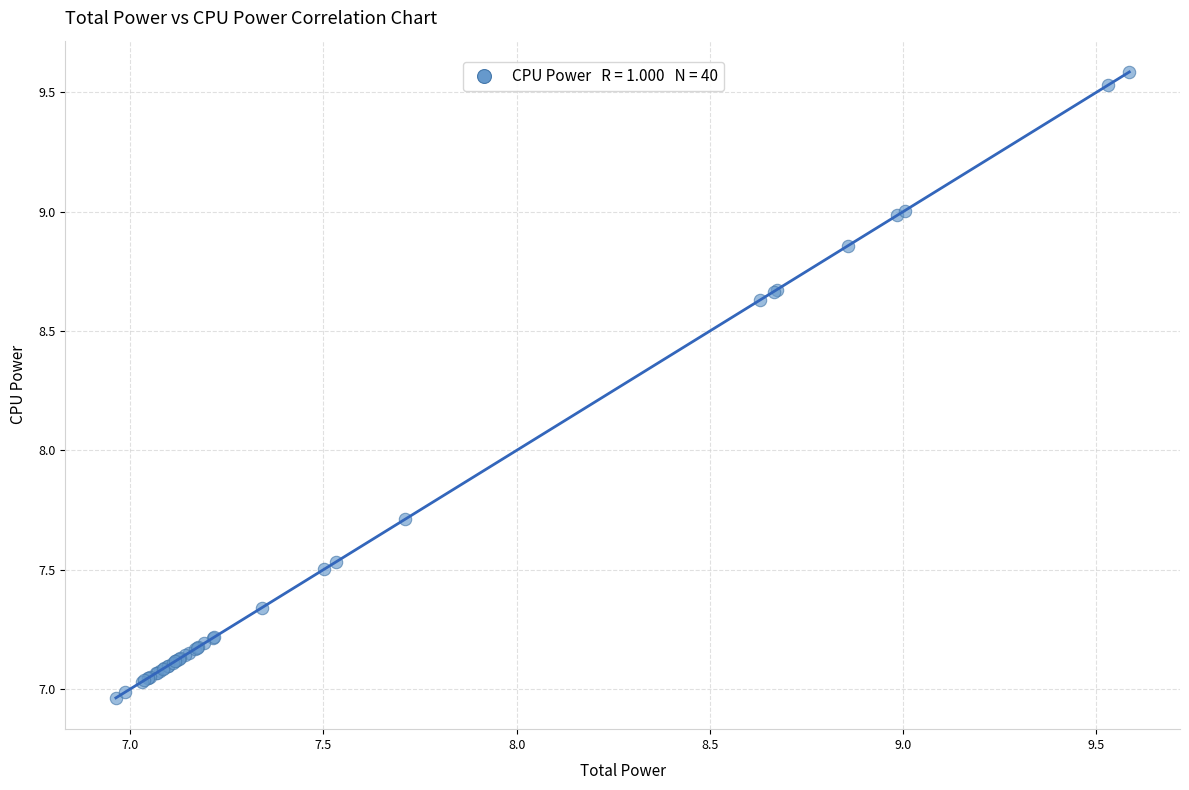

What Y value in the scatter plot is closest to 8?

7.7